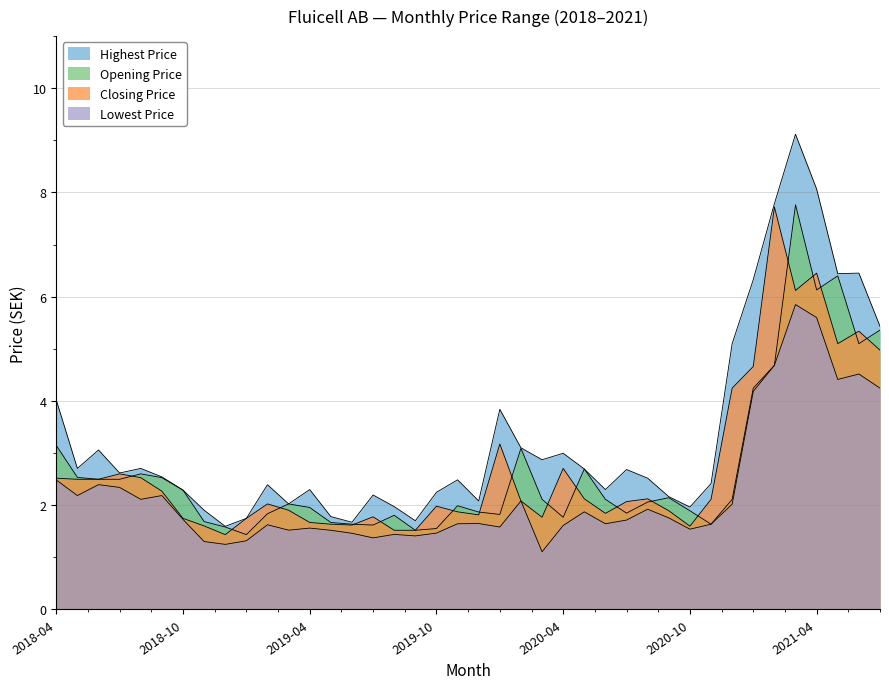

How many lines are shown in the chart?

4